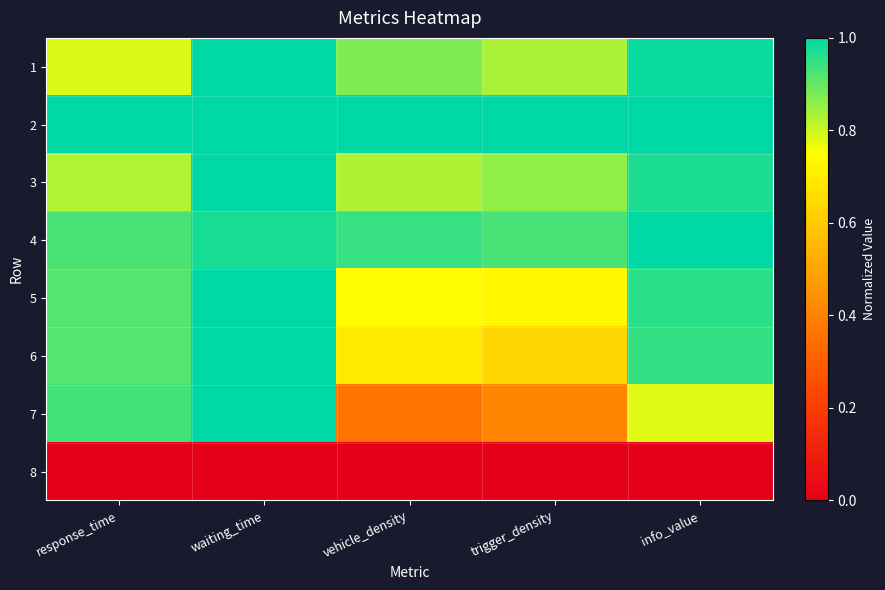

How many data points does each series have?

5